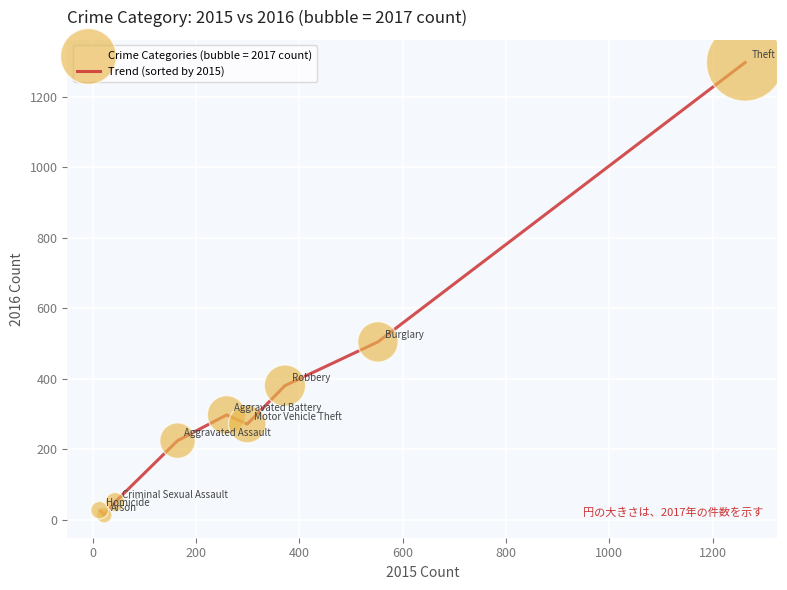

What is the maximum value shown in the chart?

1297